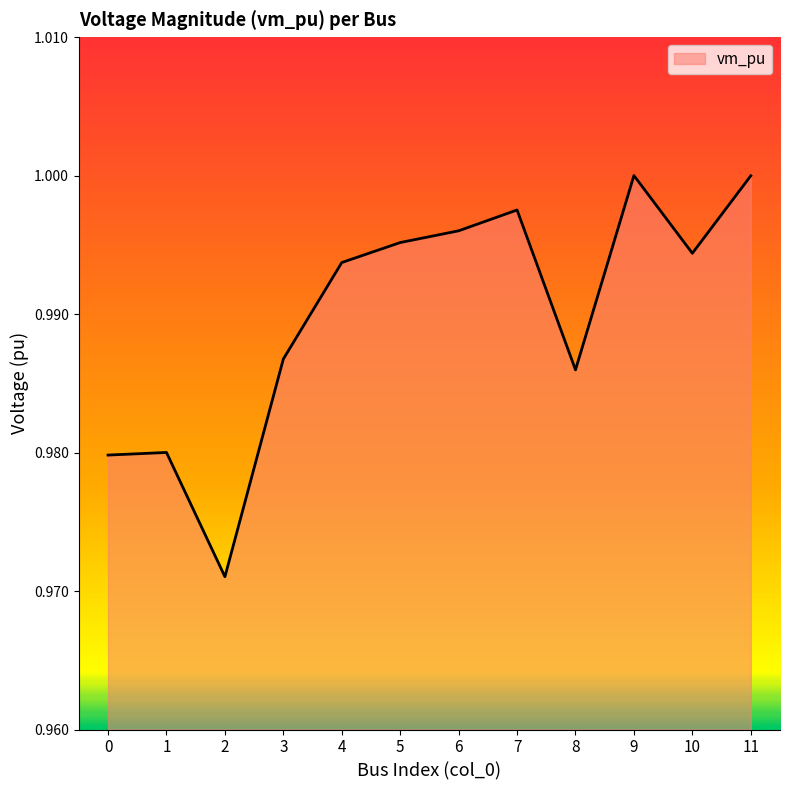

Between 0 and 7, which is larger?

7